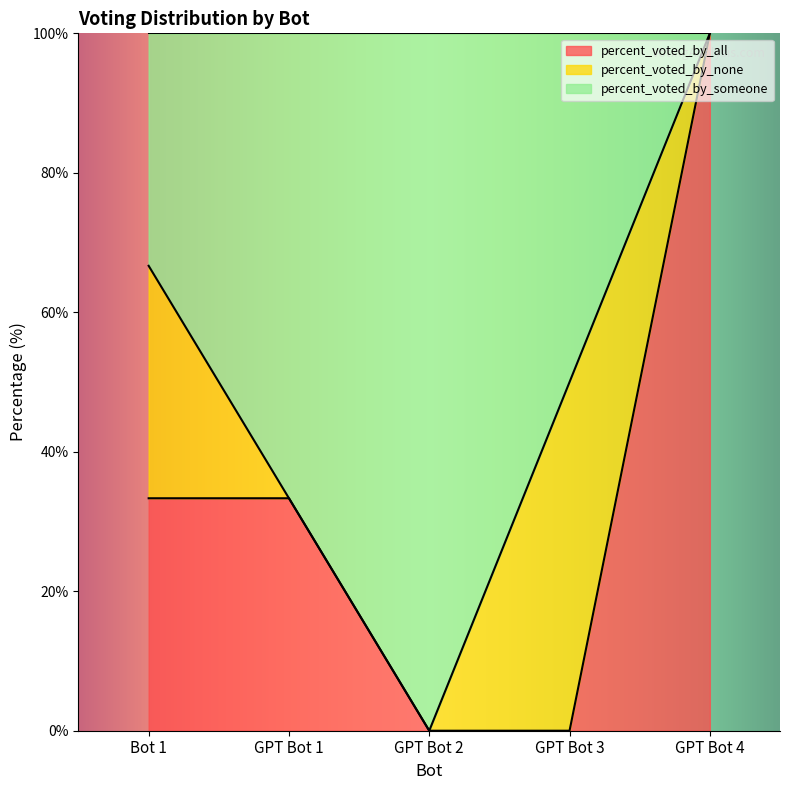

True or false: percent_voted_by_all has a value of -32.2 at GPT Bot 3.

False